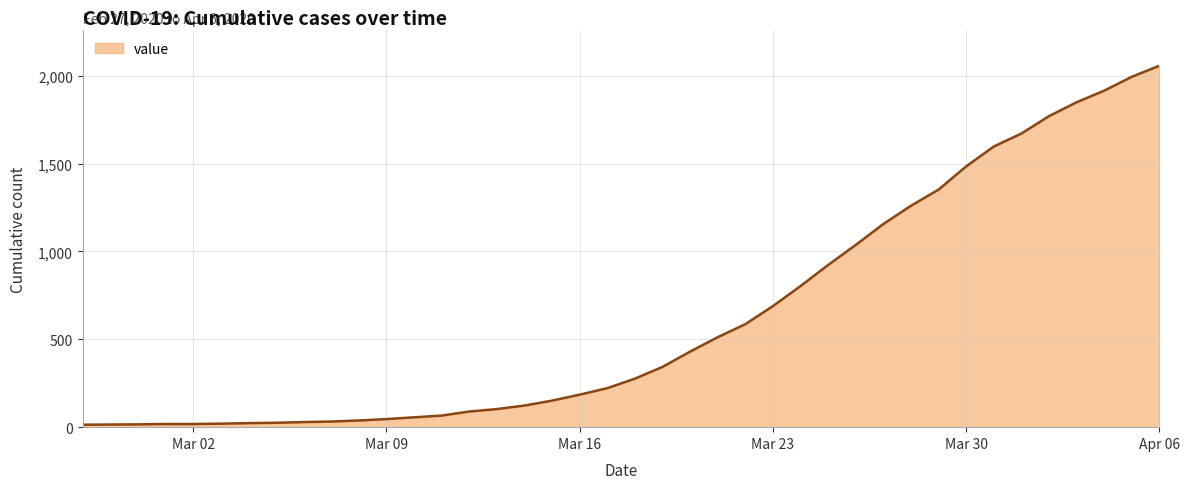

What is the maximum value shown in the chart?

2057